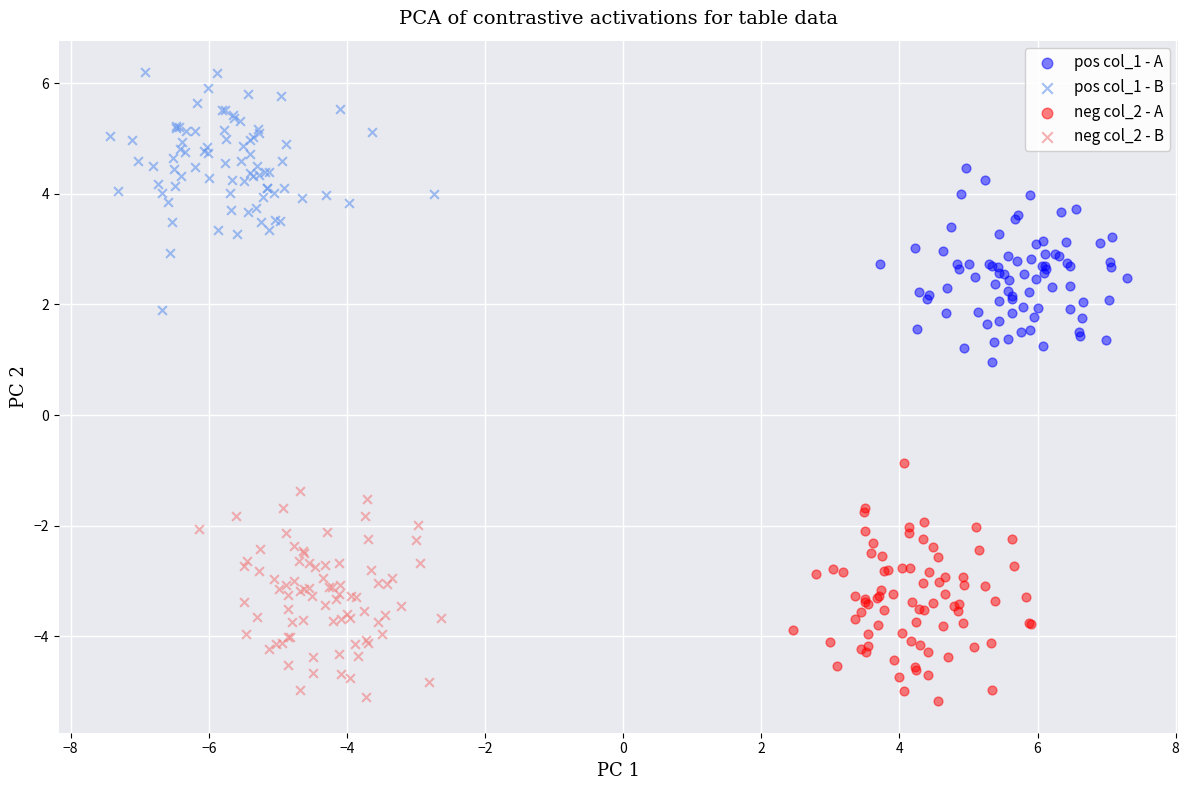

What are all the series names shown in the legend?

pos col_1 - A, pos col_1 - B, neg col_2 - A, neg col_2 - B